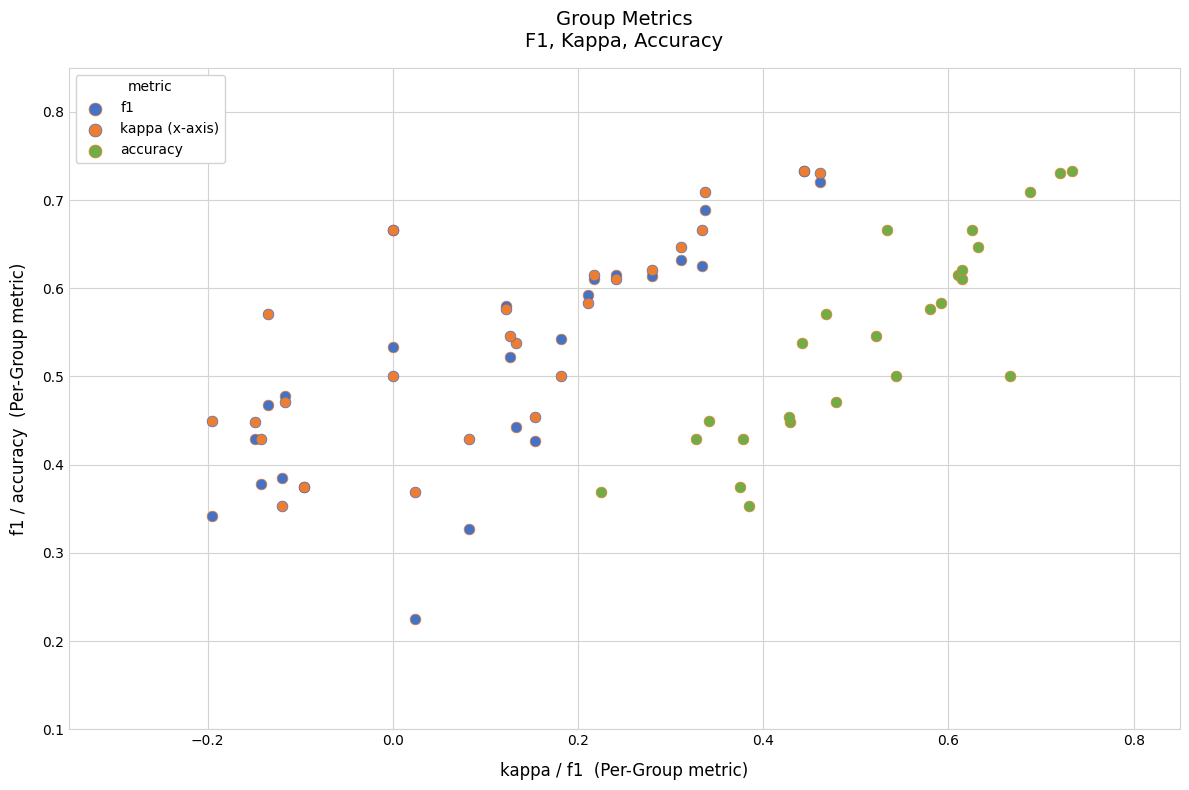

Which series reaches the minimum Y coordinate?

f1